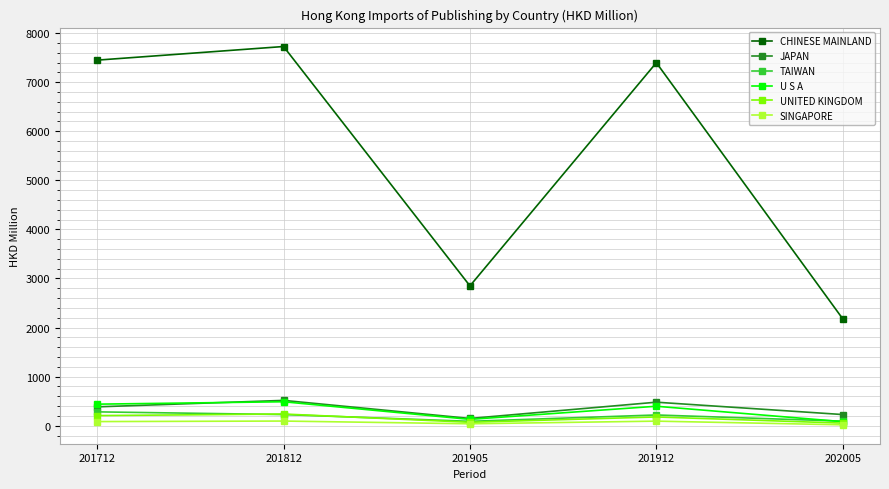

What value does the SINGAPORE series have at 201812?

95.0